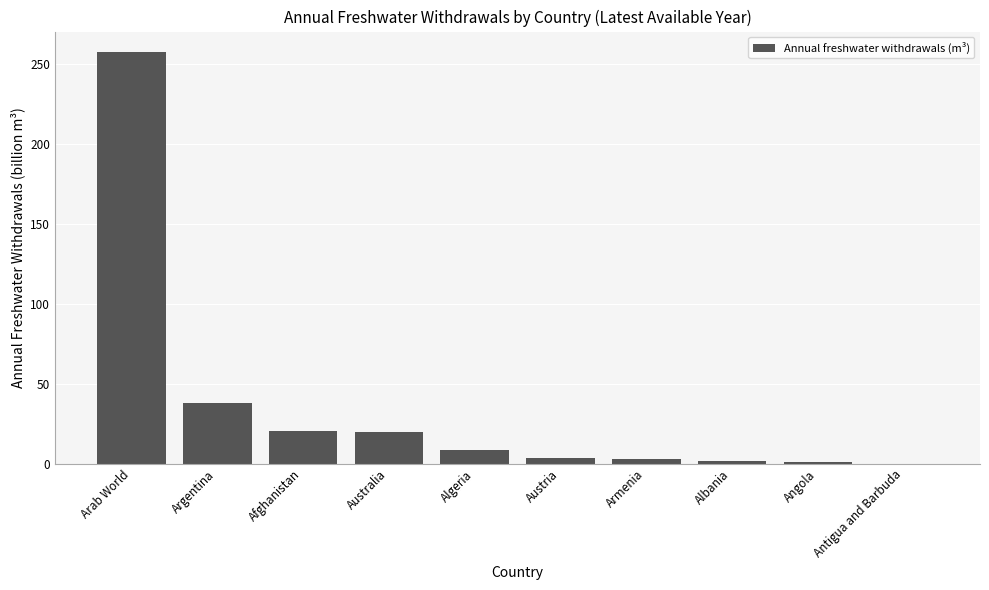

What value does the data have at Arab World?

257.3